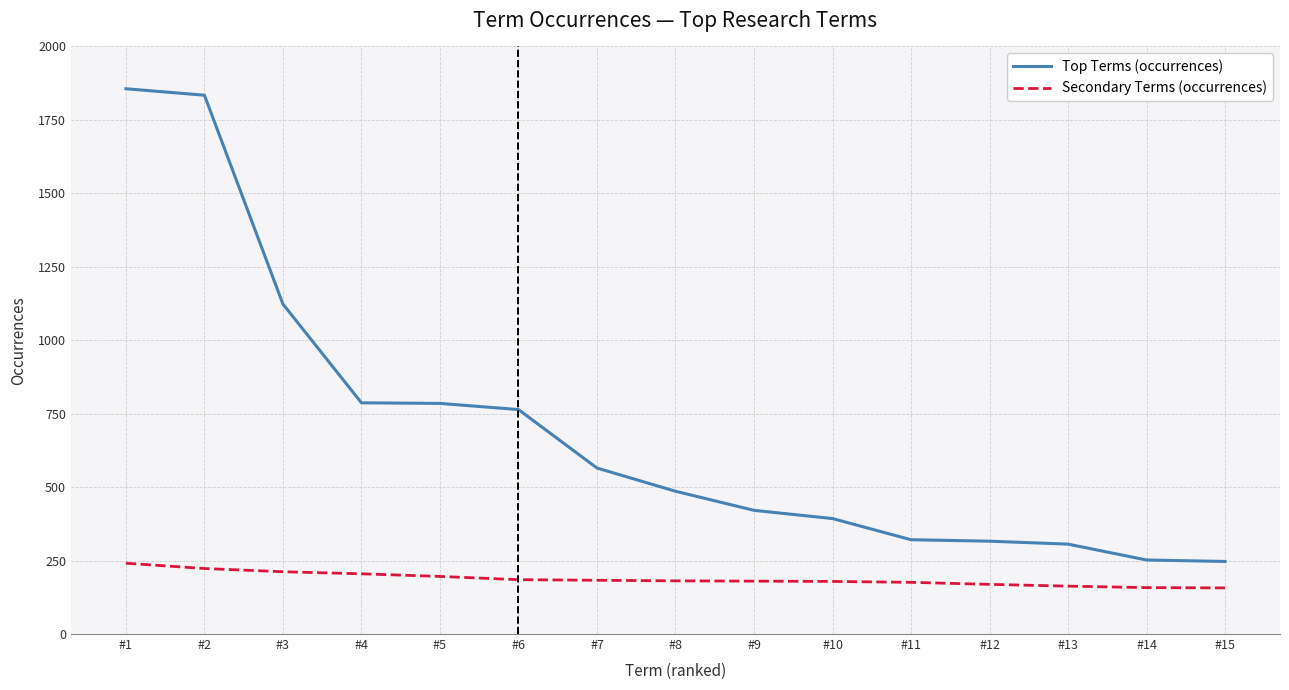

Between #7 and #8, which series saw the biggest shift?

Top Terms (occurrences)